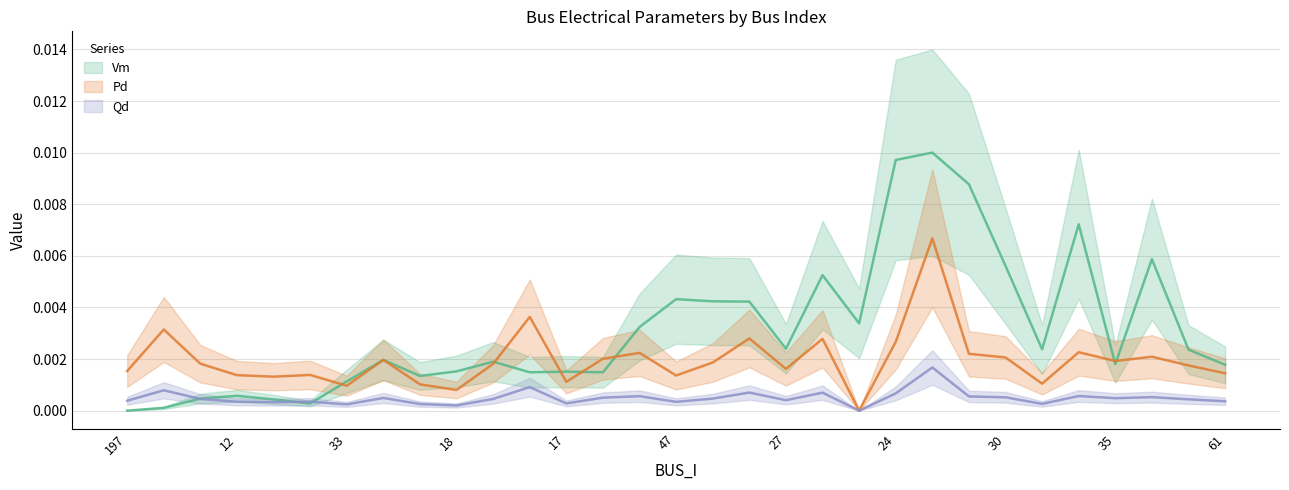

Is the value of Vm at 106 greater than the value of Qd at 42?

Yes